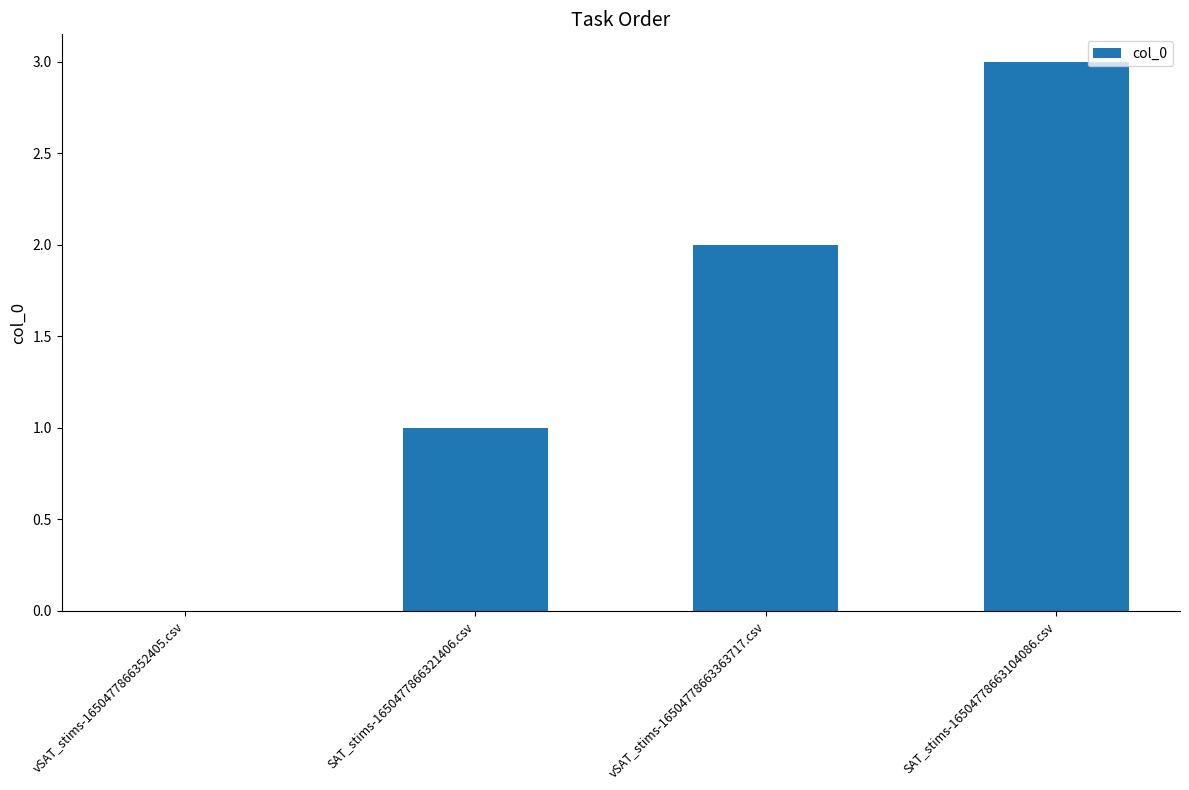

Are the bars horizontal?

No